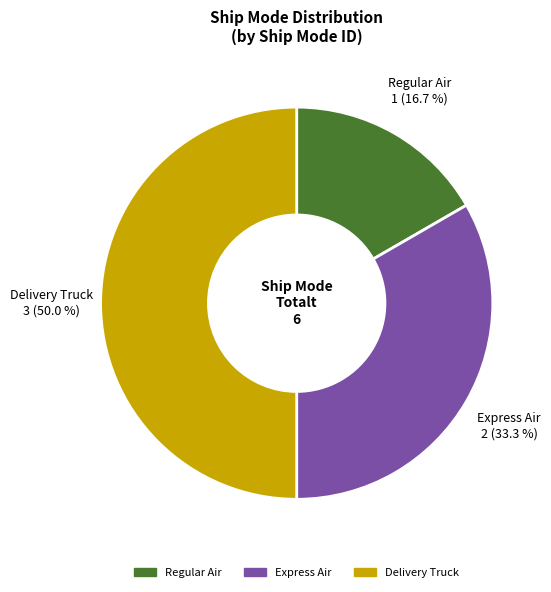

Is Express Air the majority of the pie?

No